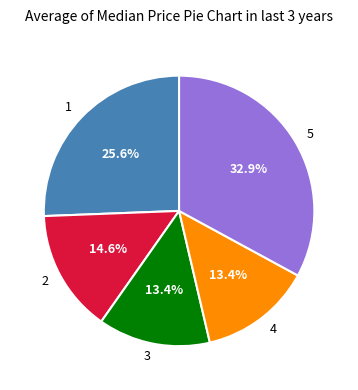

Count the number of slices in the pie.

5